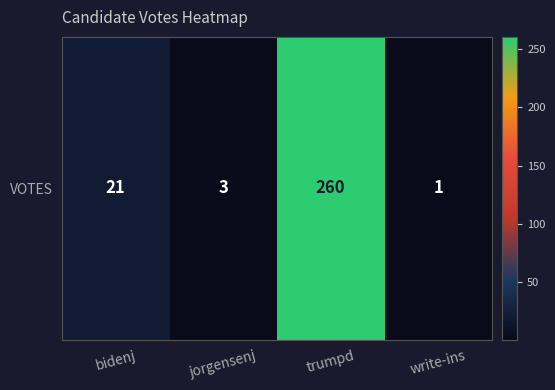

The chart shows a value of 4 at jorgensenj. True or false?

False